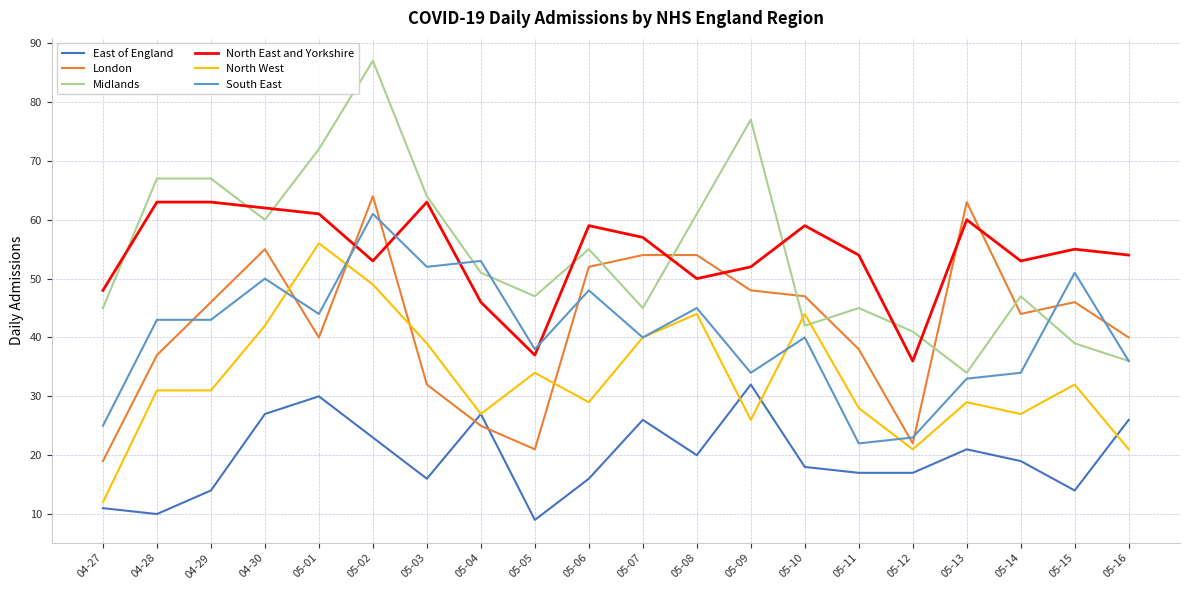

Which label corresponds to the largest value in the chart?

05-02